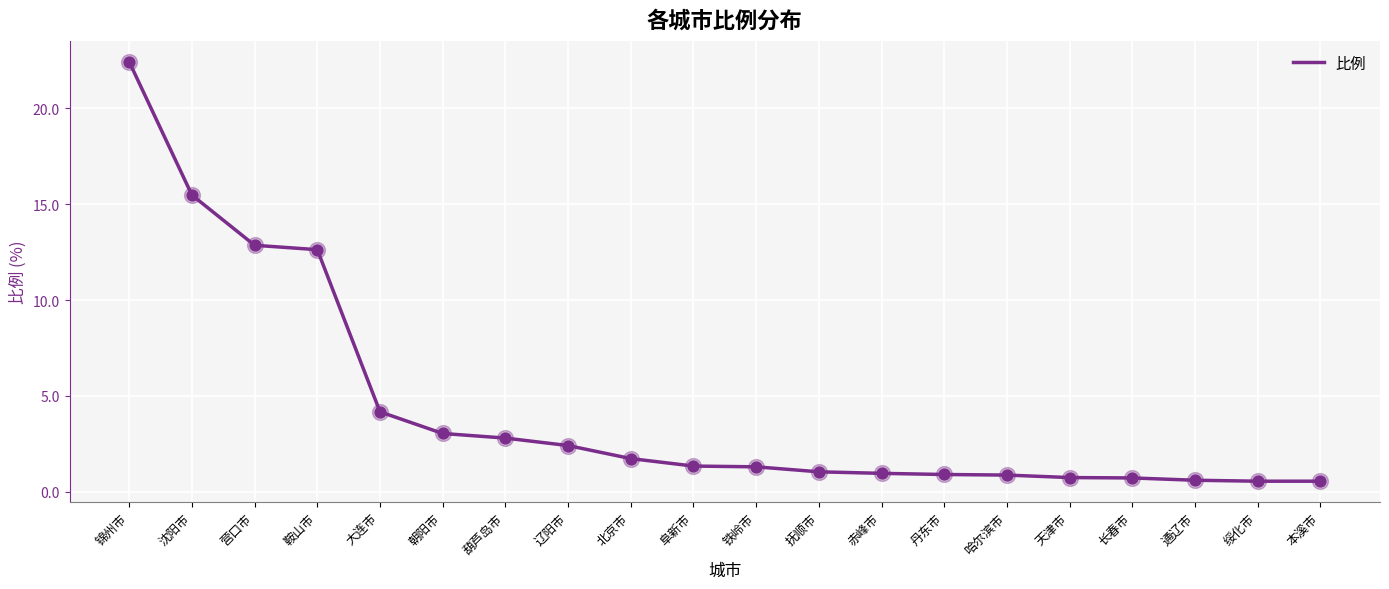

Which has a higher value, 绥化市 or 鞍山市?

鞍山市